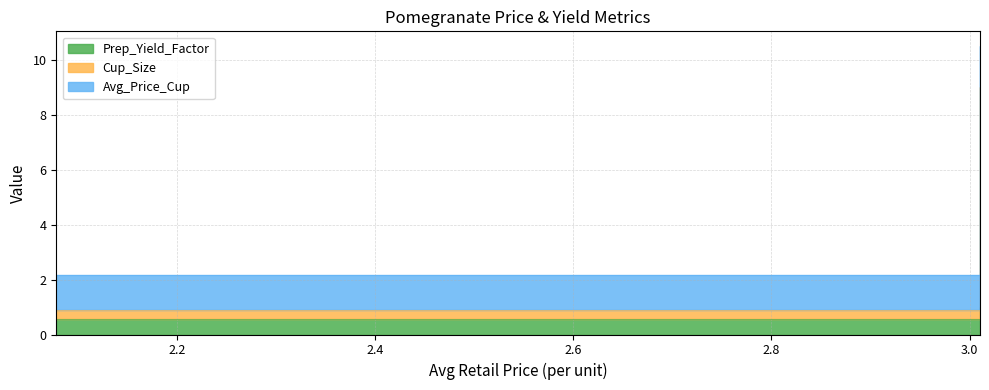

What are all the series names shown in the legend?

Prep_Yield_Factor, Cup_Size, Avg_Price_Cup